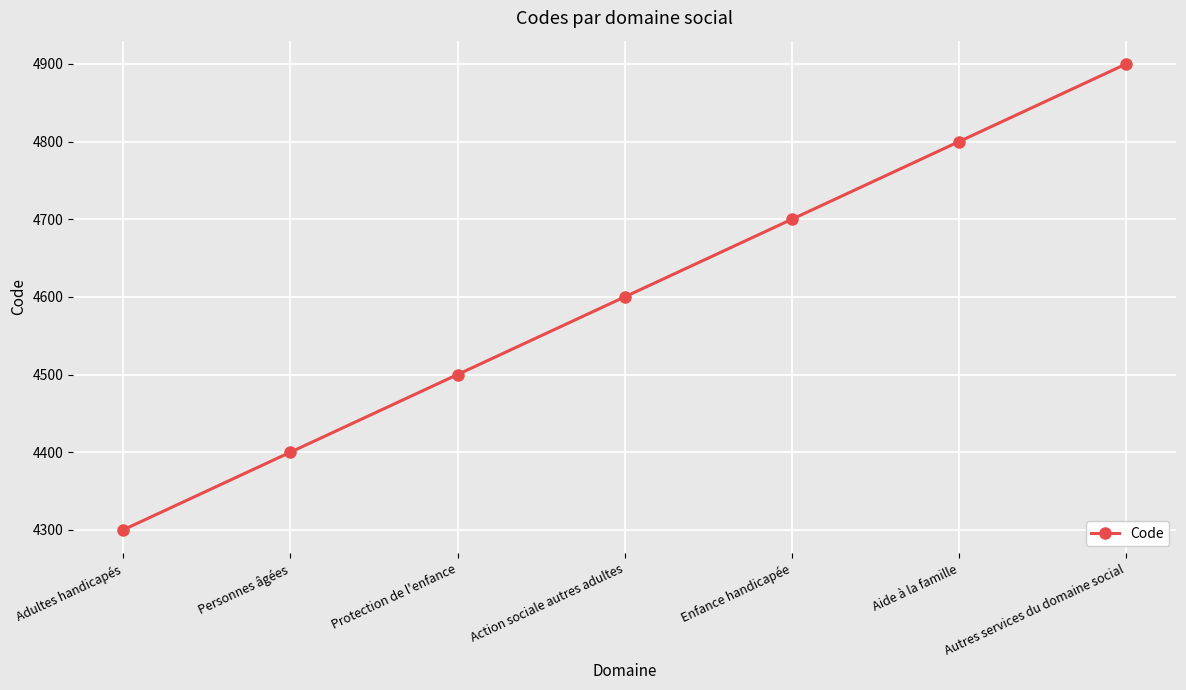

What is the label of the 4th point from the left?

Action sociale autres adultes